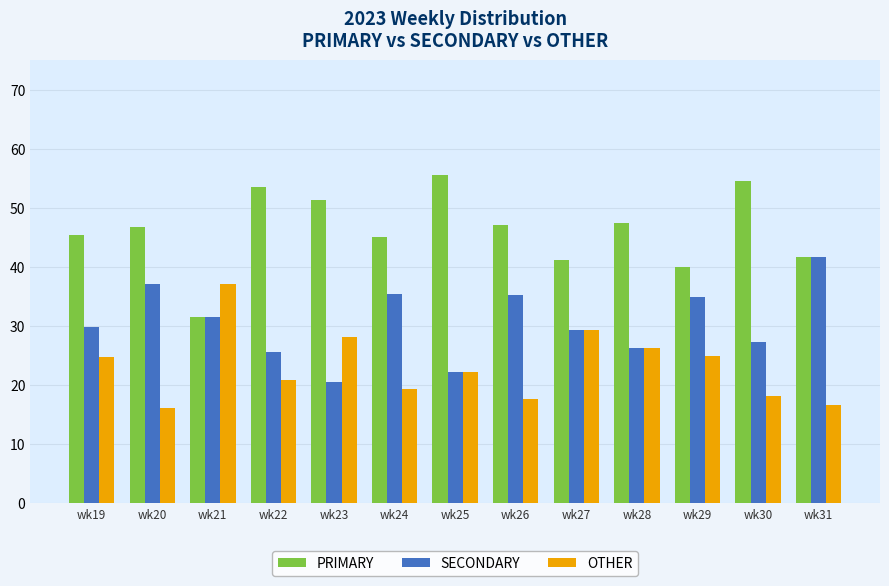

List the series in order of their overall mean, highest first.

PRIMARY, SECONDARY, OTHER